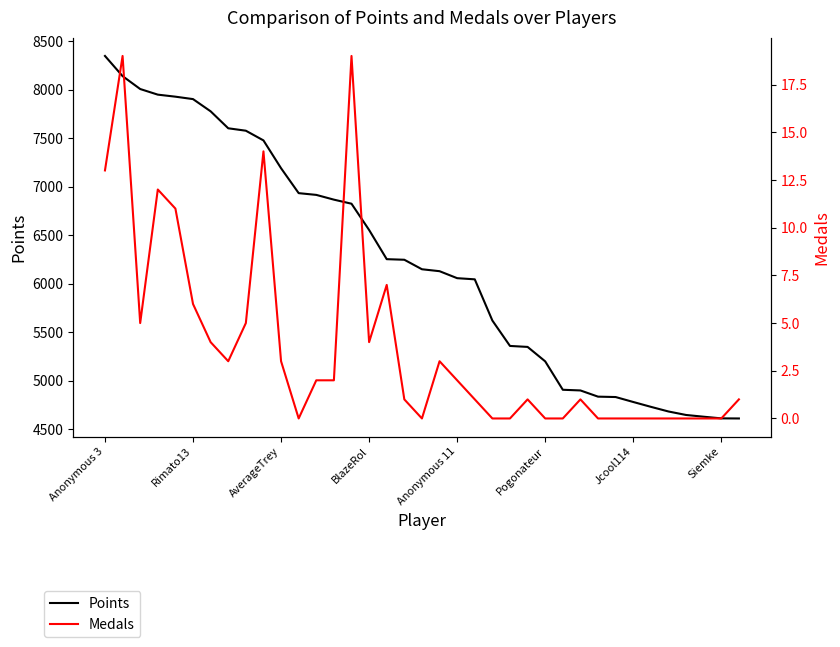

What is the difference between the Points values at 31 and 27?

169